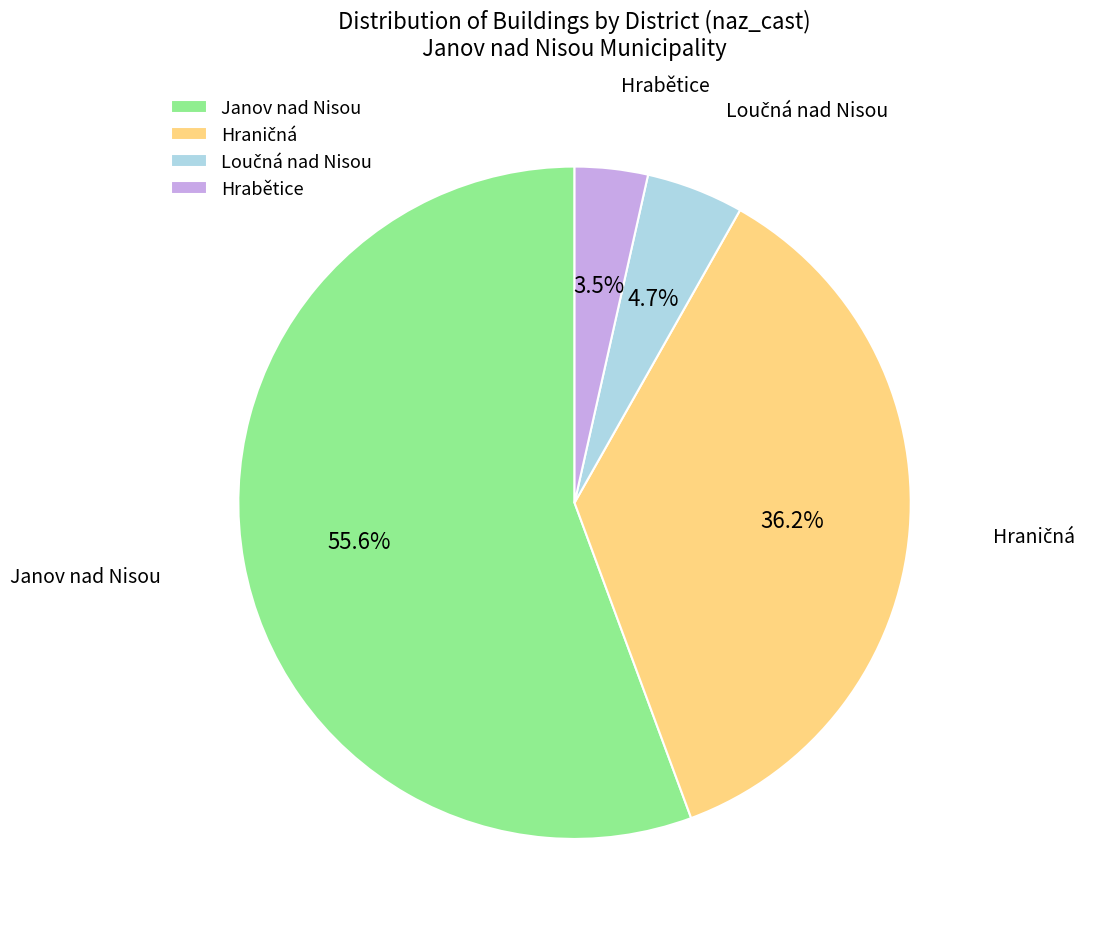

To the nearest percent, what is the difference between the largest and smallest slice percentages?

52%